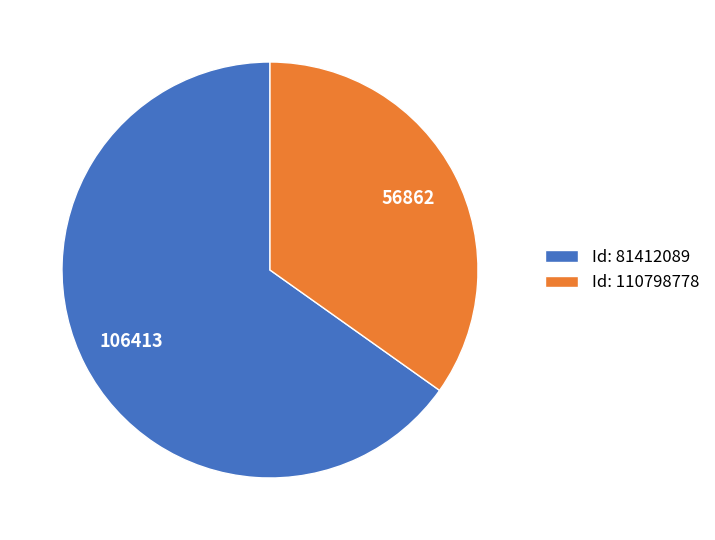

Approximately how many times larger is the value at Id: 110798778 compared to Id: 81412089?

0.5